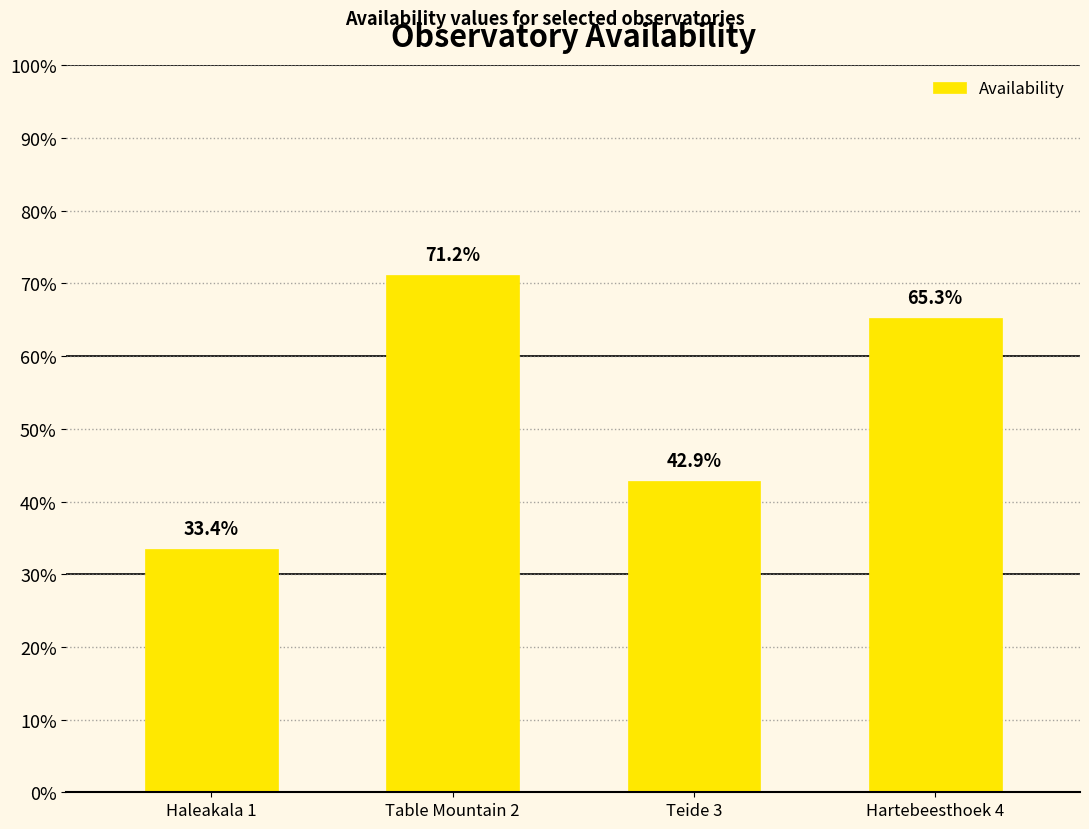

What is the sum of the values at Teide 3 and Table Mountain 2?

1.1